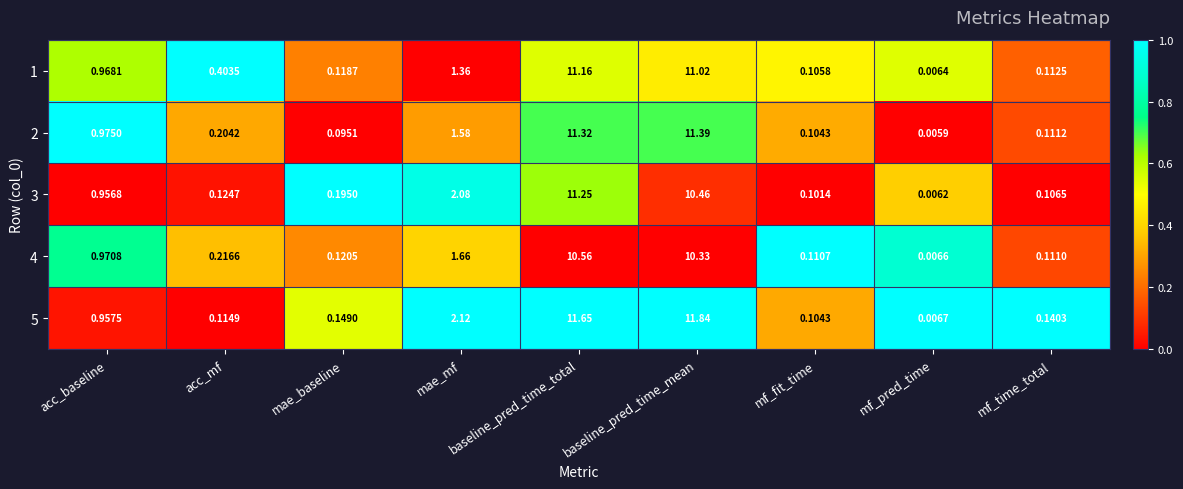

Which label corresponds to the smallest value in the chart?

mf_pred_time